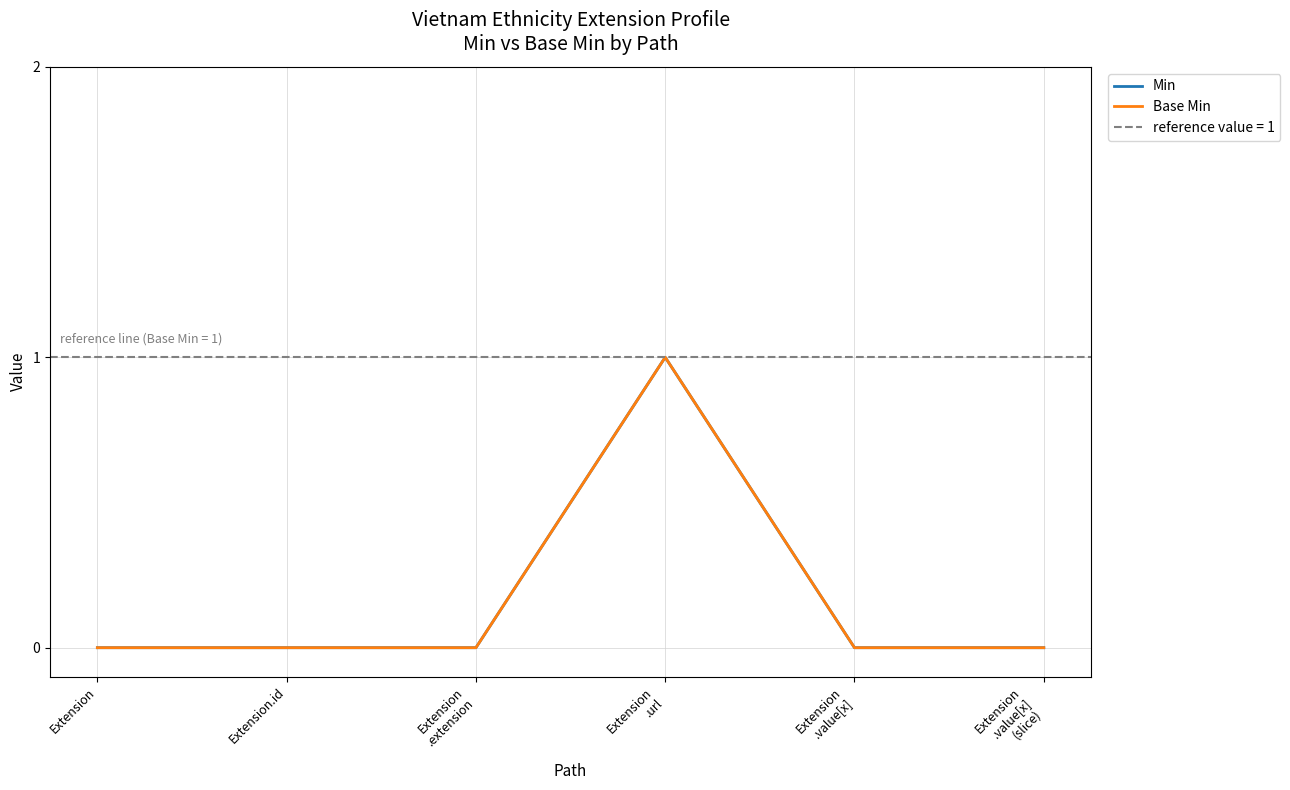

Between Extension and Extension
.extension, which is larger?

Extension